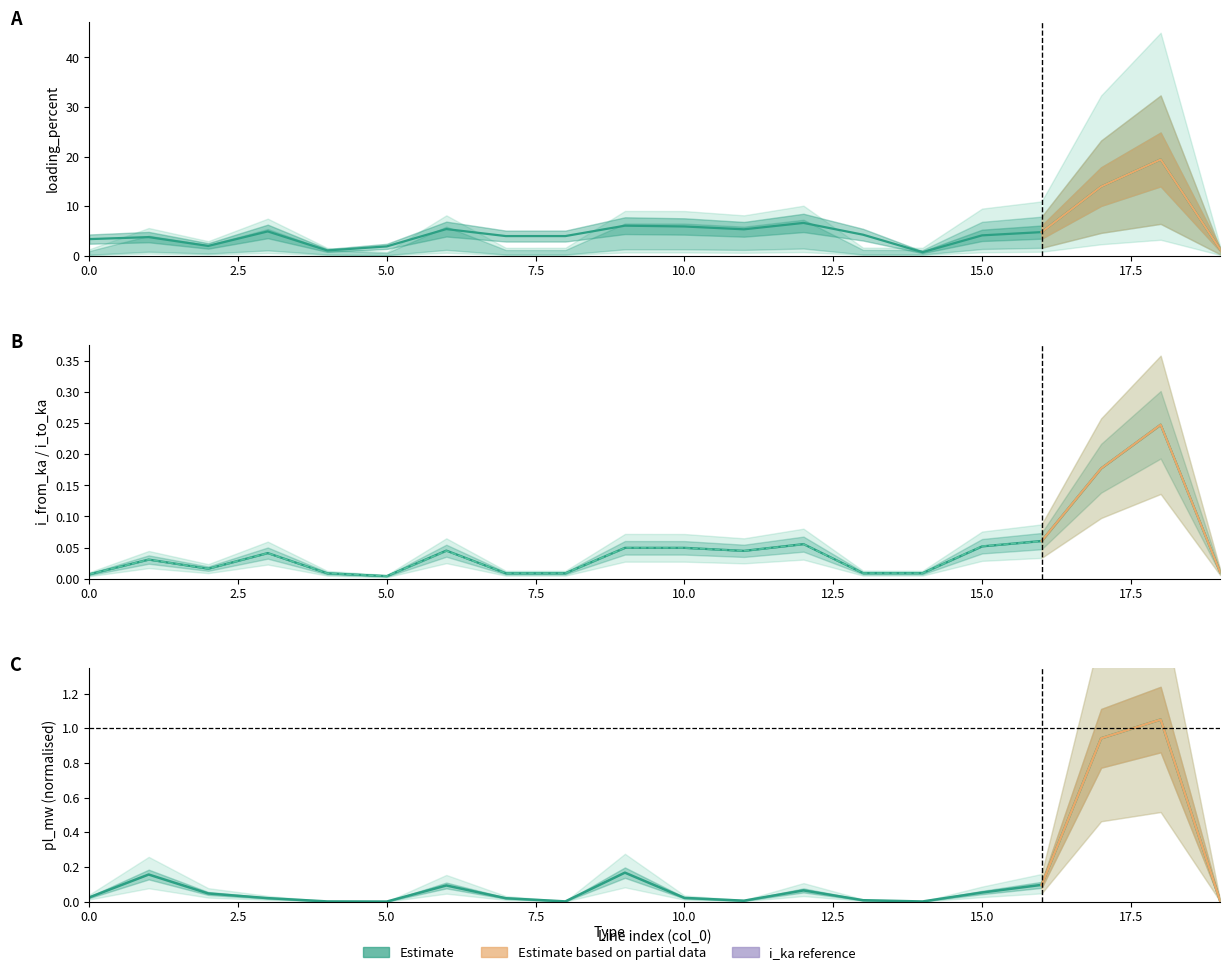

The loading_percent series shows 6.6 at 17.5. True or false?

False